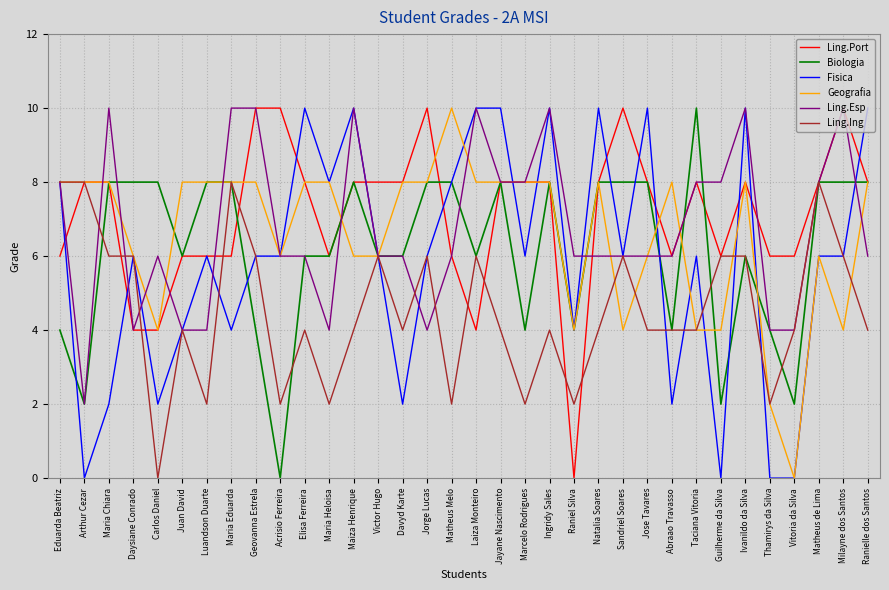

What is the spread (max minus min) of values at Arthur Cezar?

8